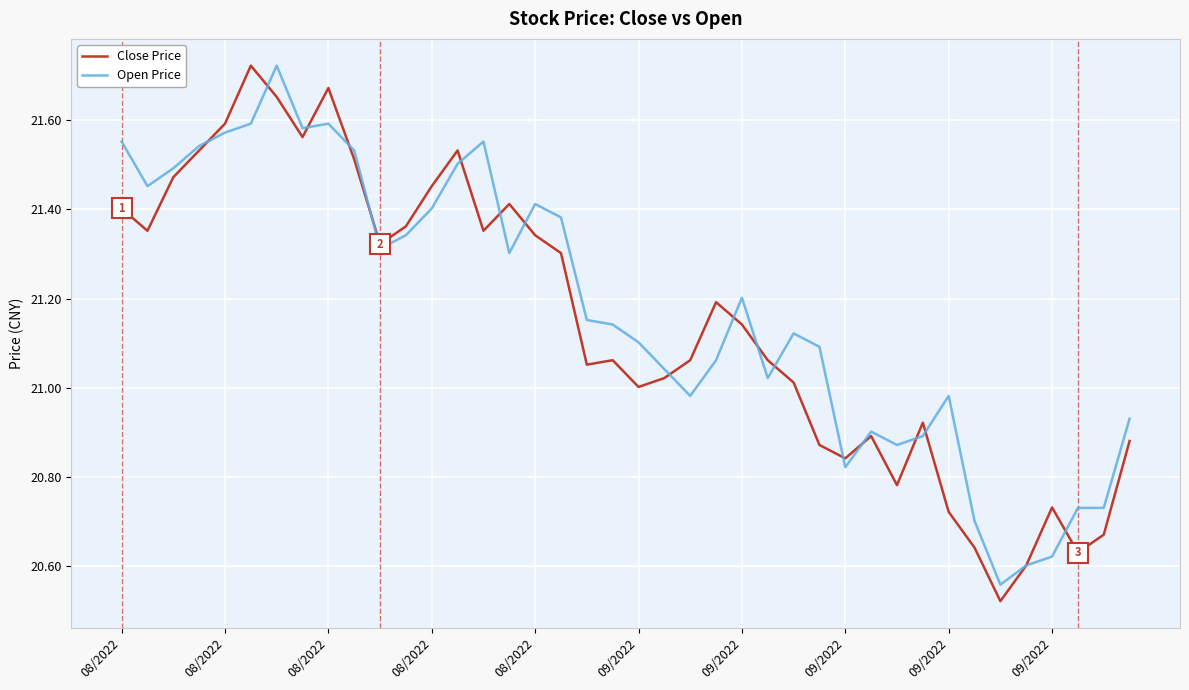

List the series in order of their peak value, highest first.

Close Price, Open Price